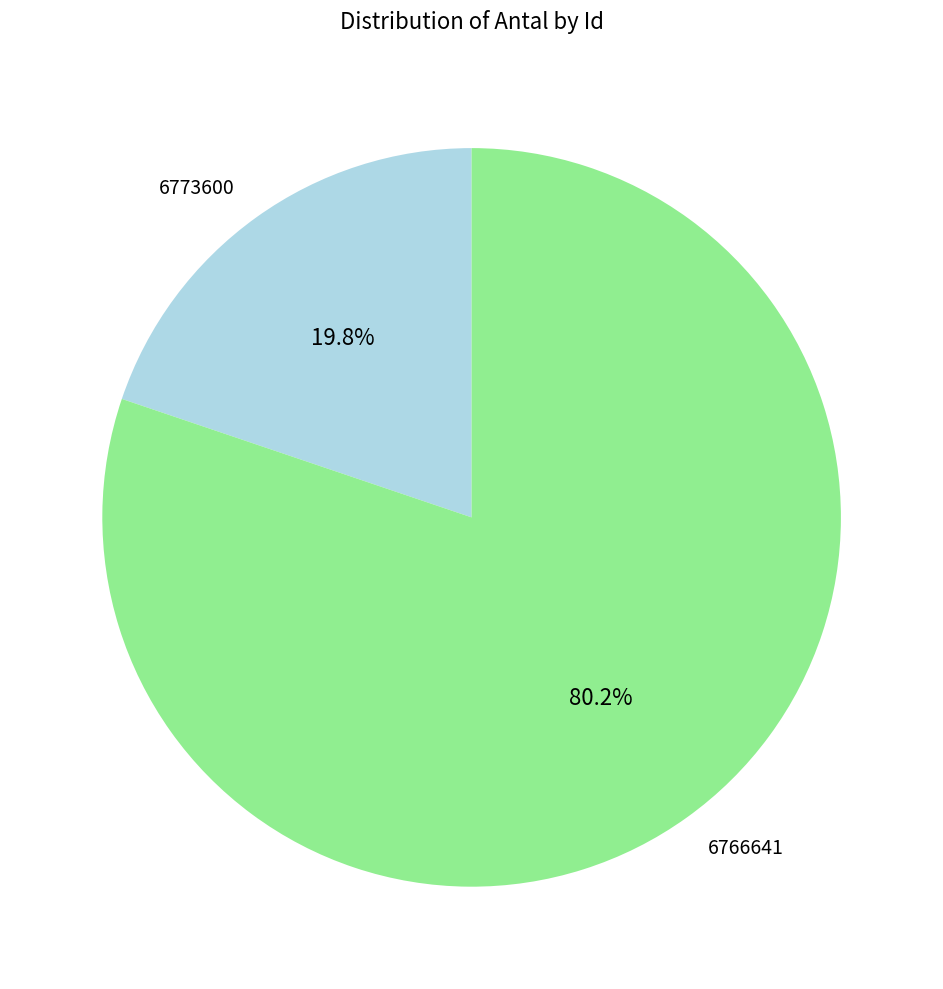

Between 6766641 and 6773600, which is larger?

6766641